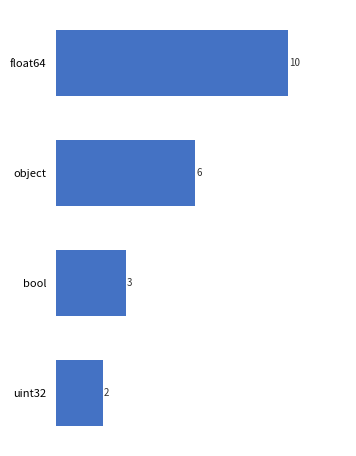

How many values are between 3 and 10?

3